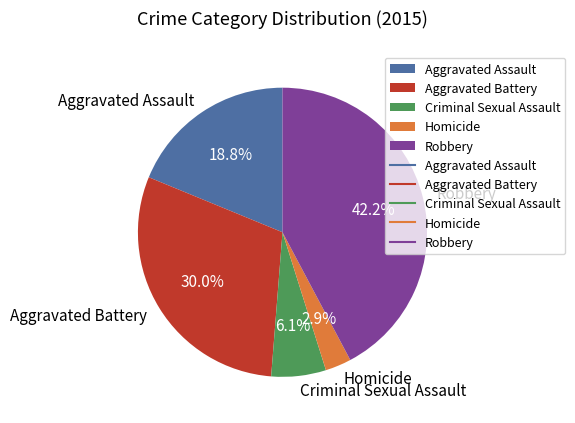

What is the smallest slice in the pie chart?

Homicide